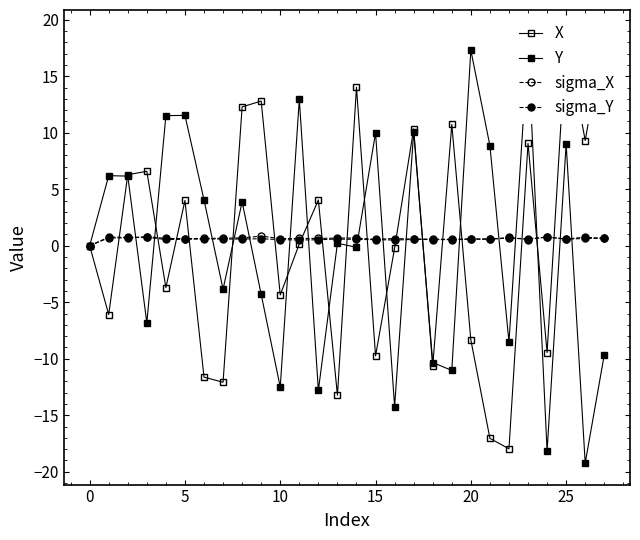

In X, how many points are higher than both neighbors (excluding endpoints)?

9